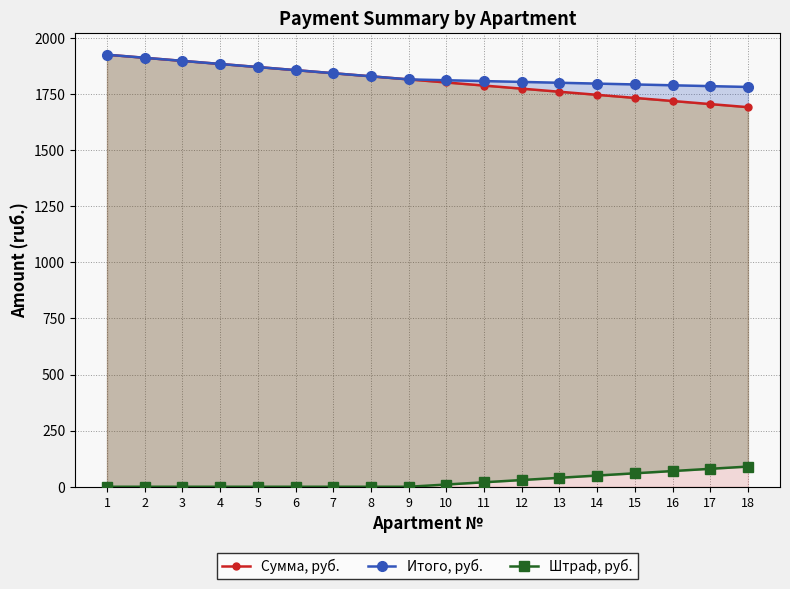

The value of Сумма, руб. at 6 is 3005.0. True or false?

False